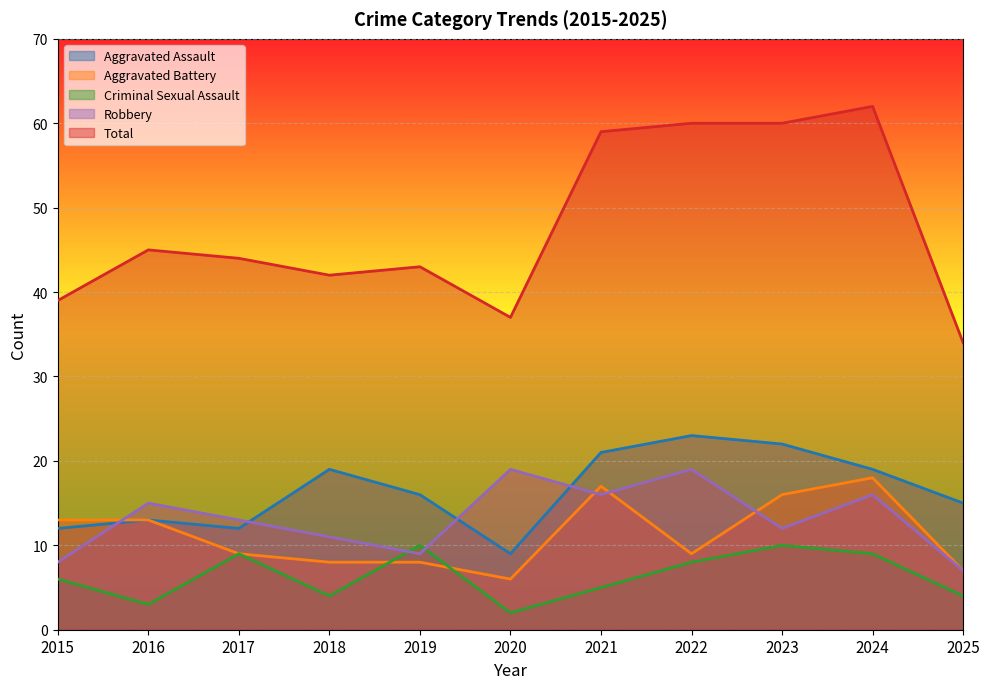

Is it true that Total equals 44 at 2017?

True